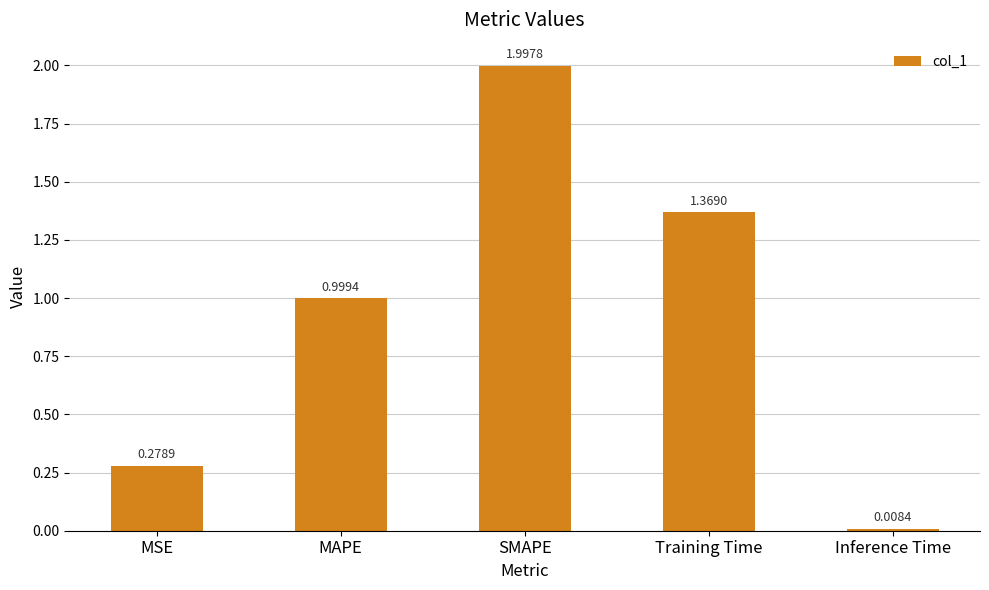

How many series are shown in this chart?

1